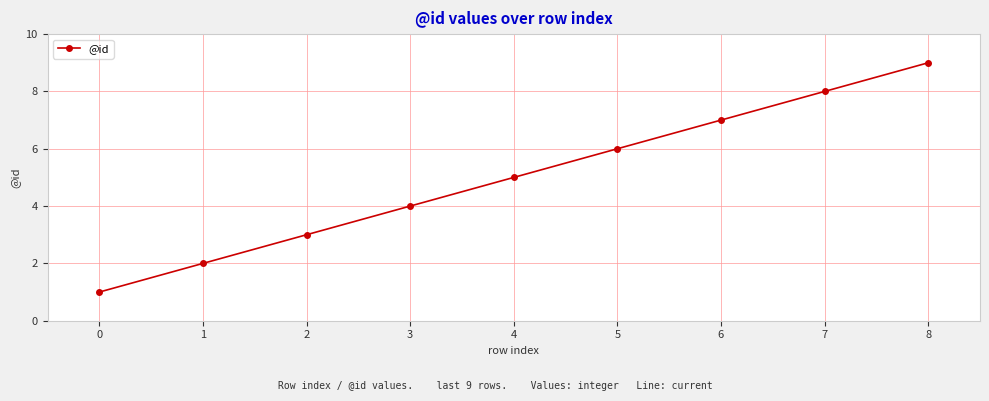

Where is the data nearest to the value 5?

4